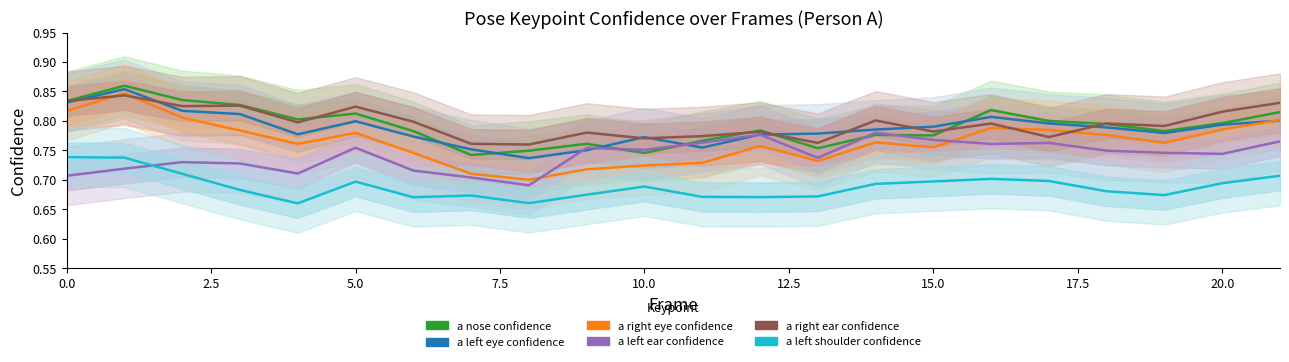

What is the maximum value for a_left_shoulder_confidence?

0.7